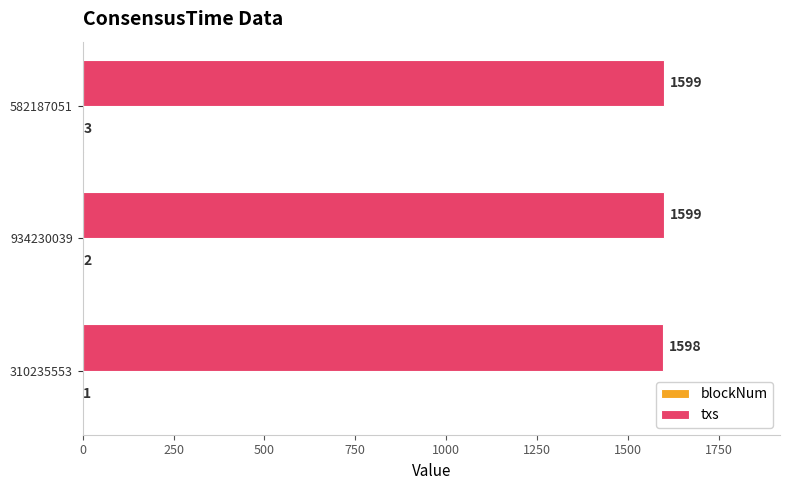

What is the sum of the txs values at 582187051 and 934230039?

3198